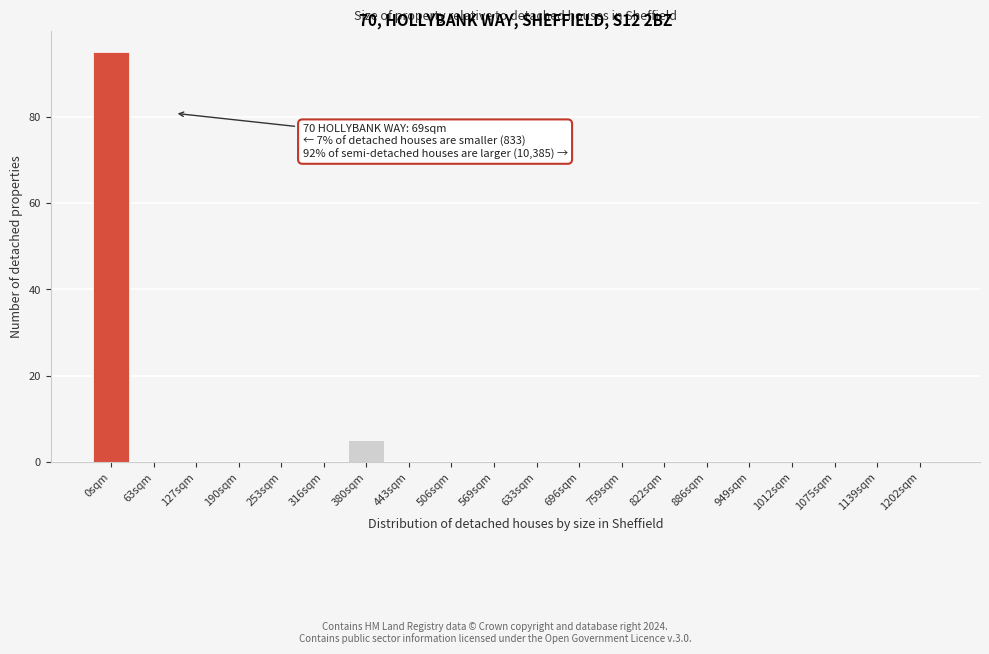

Reading right to left, transcribe all the data shown in this chart.

1202sqm=0	1139sqm=0	1075sqm=0	1012sqm=0	949sqm=0	886sqm=0	822sqm=0	759sqm=0	696sqm=0	633sqm=0	569sqm=0	506sqm=0	443sqm=0	380sqm=5	316sqm=0	253sqm=0	190sqm=0	127sqm=0	63sqm=0	0sqm=95